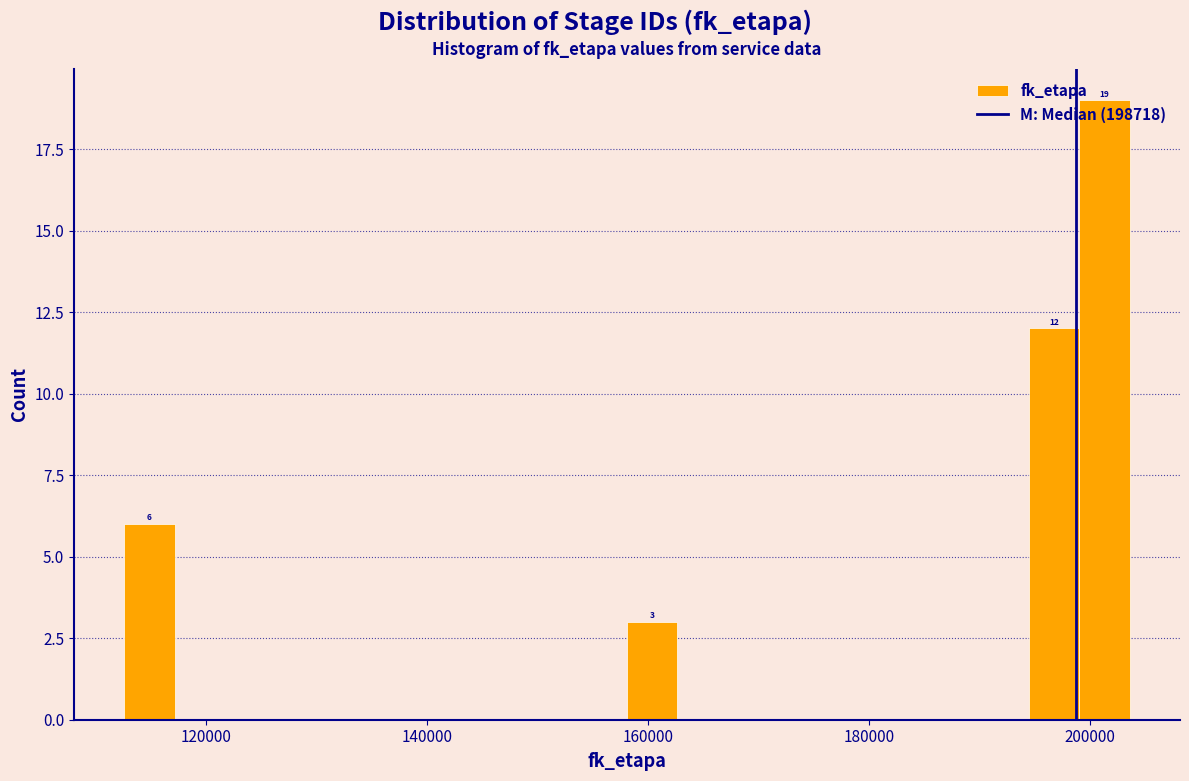

Around what value on the x-axis is the tallest bar? Give the approximate position of its centre, as read against the axis.

202000